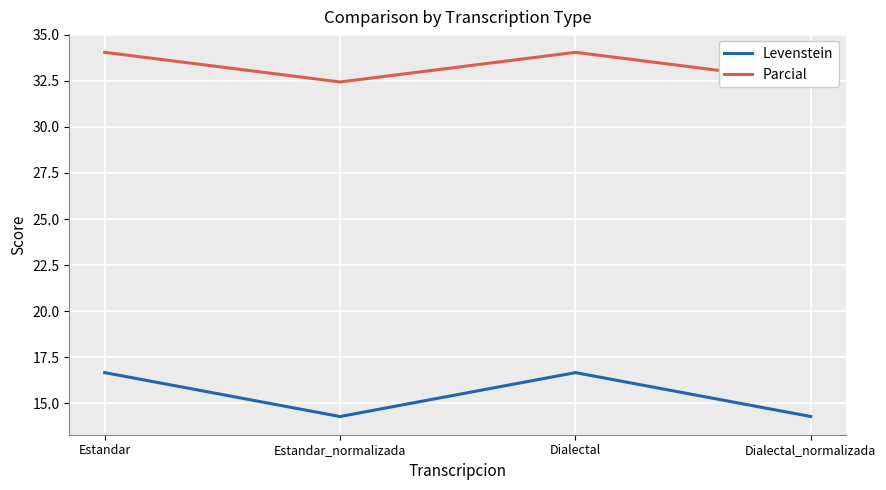

List the labels in order of Levenstein value, largest first.

Estandar, Dialectal, Estandar_normalizada, Dialectal_normalizada